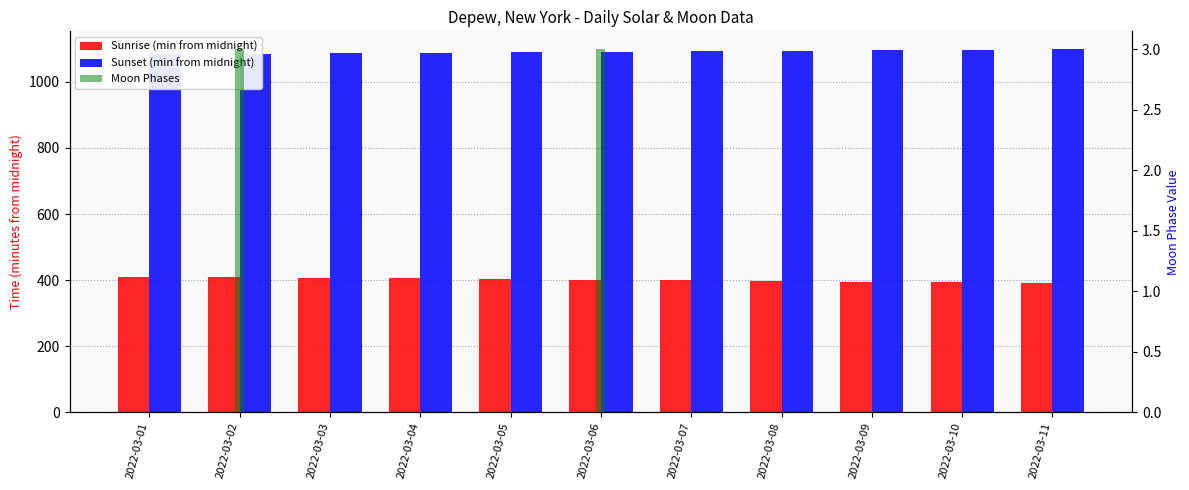

What is the average value of the Sunset (min from midnight) series?

1090